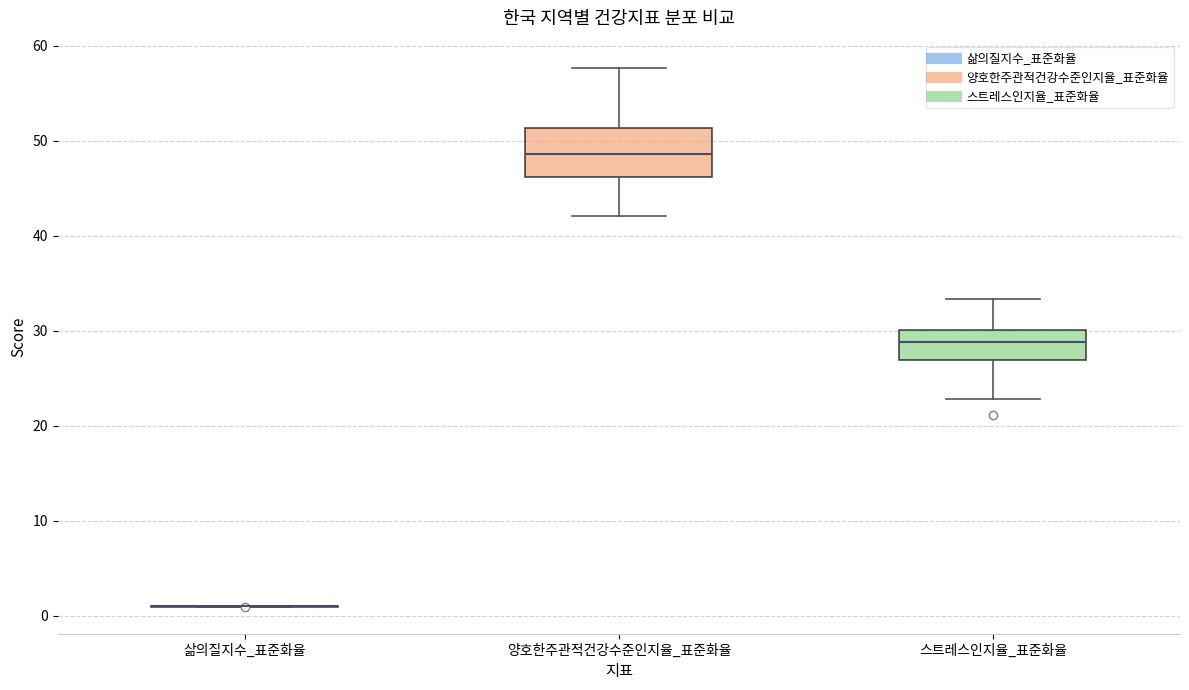

Which box is the tallest, from its lower edge to its upper edge?

양호한주관적건강수준인지율_표준화율